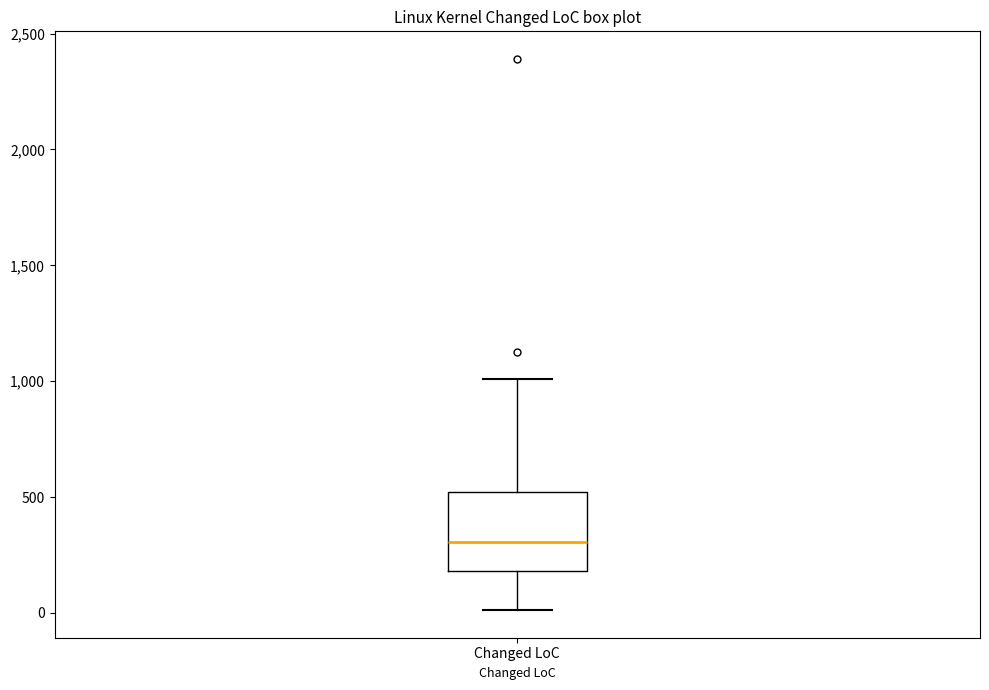

Read this box plot against the y-axis: the position of the median line, the range covered by the box, and the ends of both whiskers. The values are not printed on the chart, so give them approximately, as read against the axis.

median 300, box 200 to 500, whiskers 0 to 1000